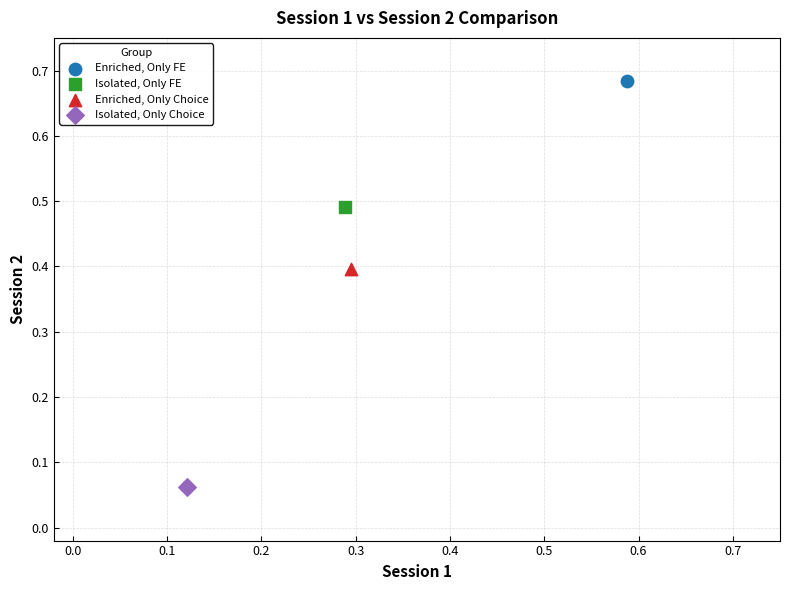

Which series reaches the minimum Y coordinate?

Isolated, Only Choice